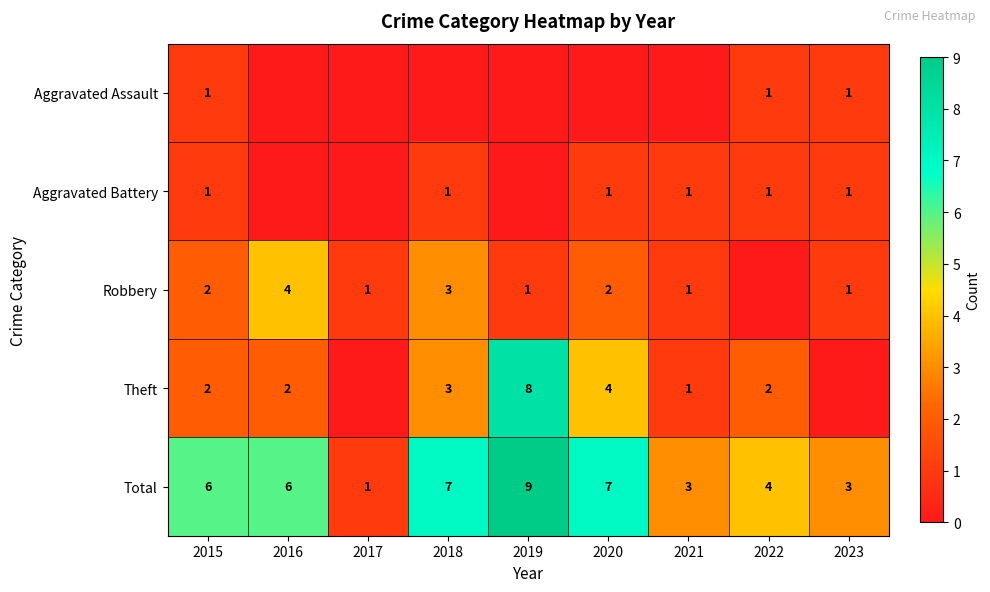

True or false: Theft has a value of 1 at 2015.

False